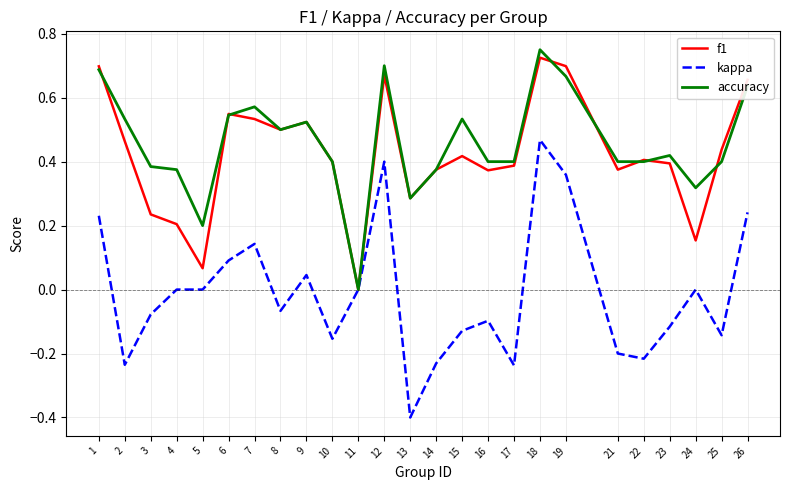

What are all the series names shown in the legend?

f1, kappa, accuracy